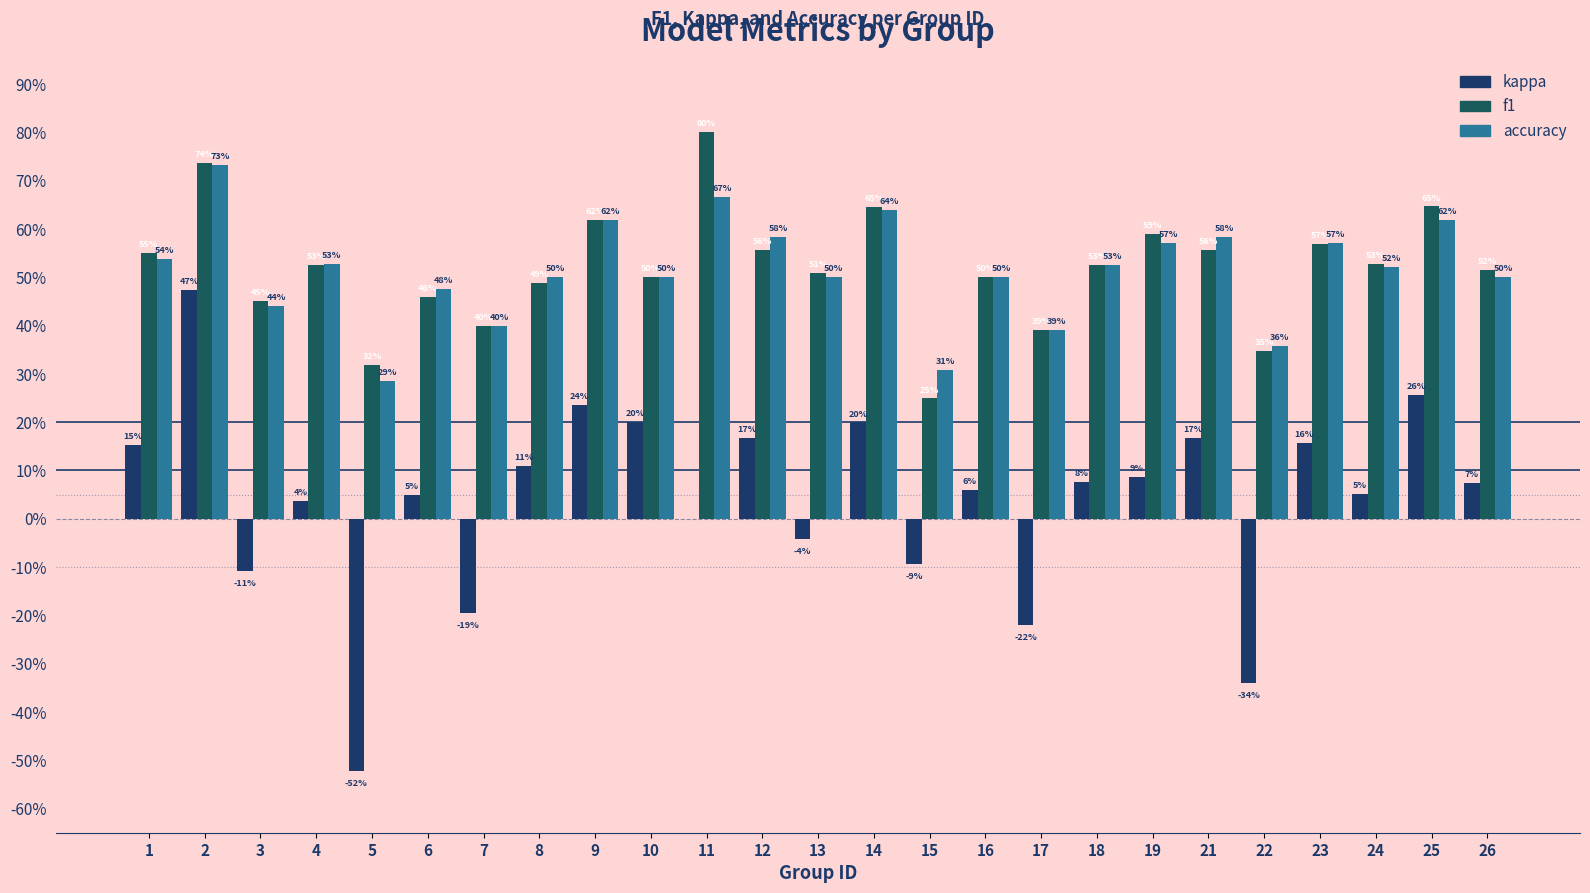

Where is kappa nearest to the value 0?

11